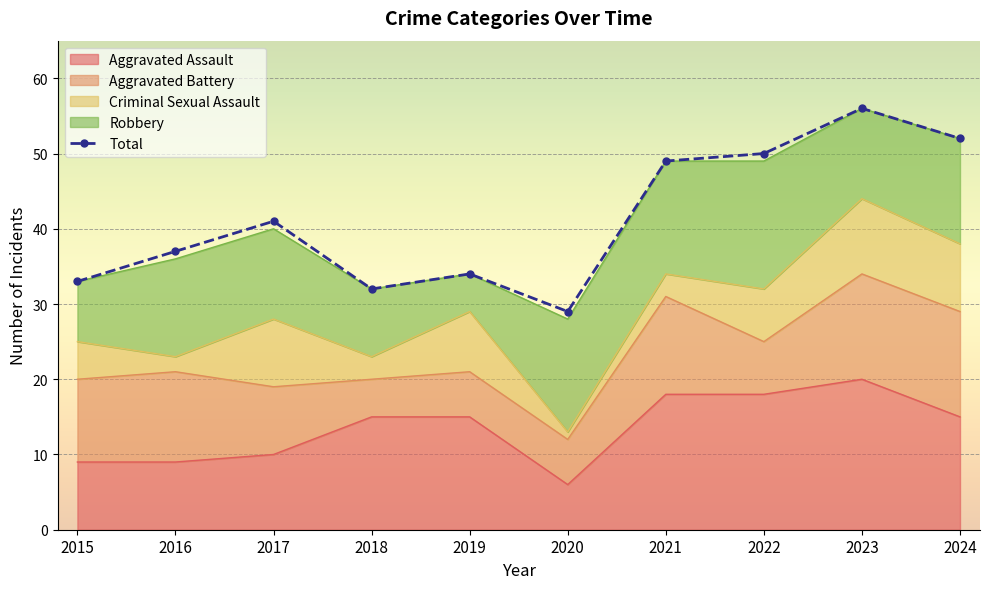

True or false: Criminal Sexual Assault and Total cross at least once.

False